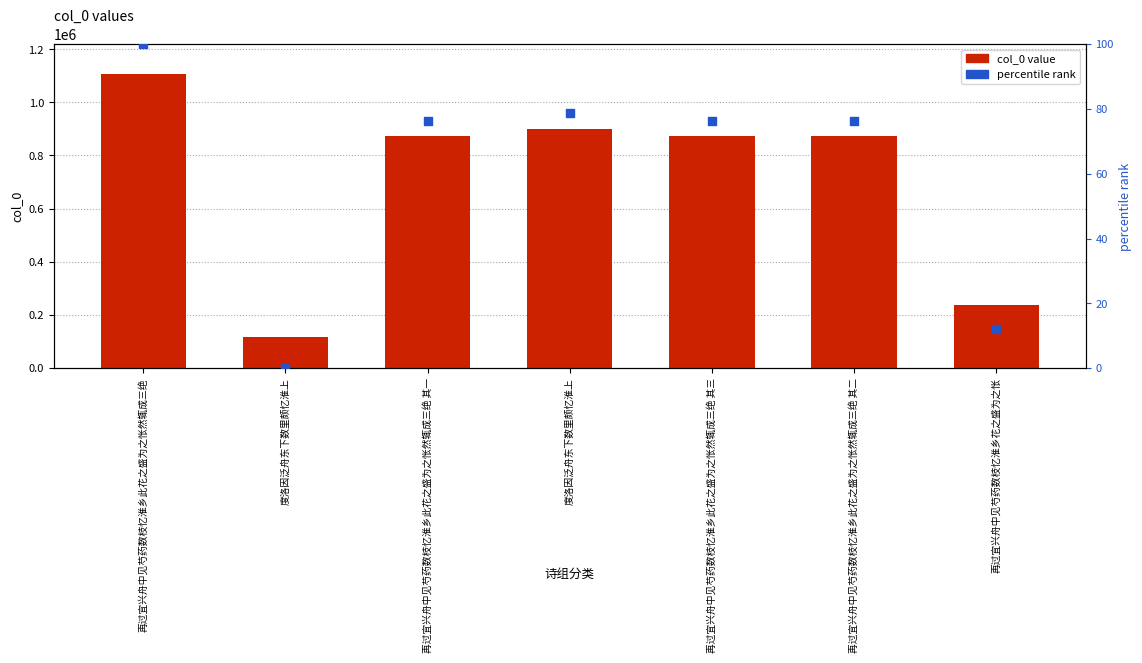

Which series reaches the maximum Y coordinate?

col_0 value